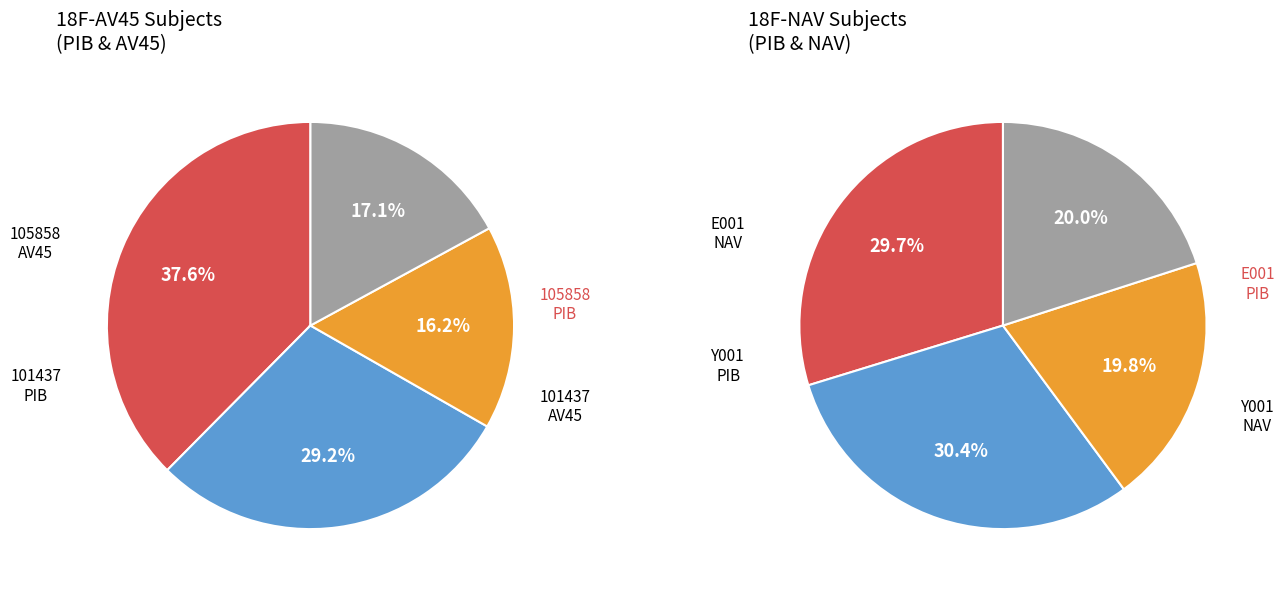

Is 105858-PIB the majority of the pie?

No